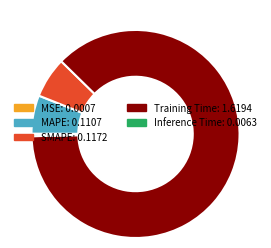

Is there a majority slice in this chart?

Yes